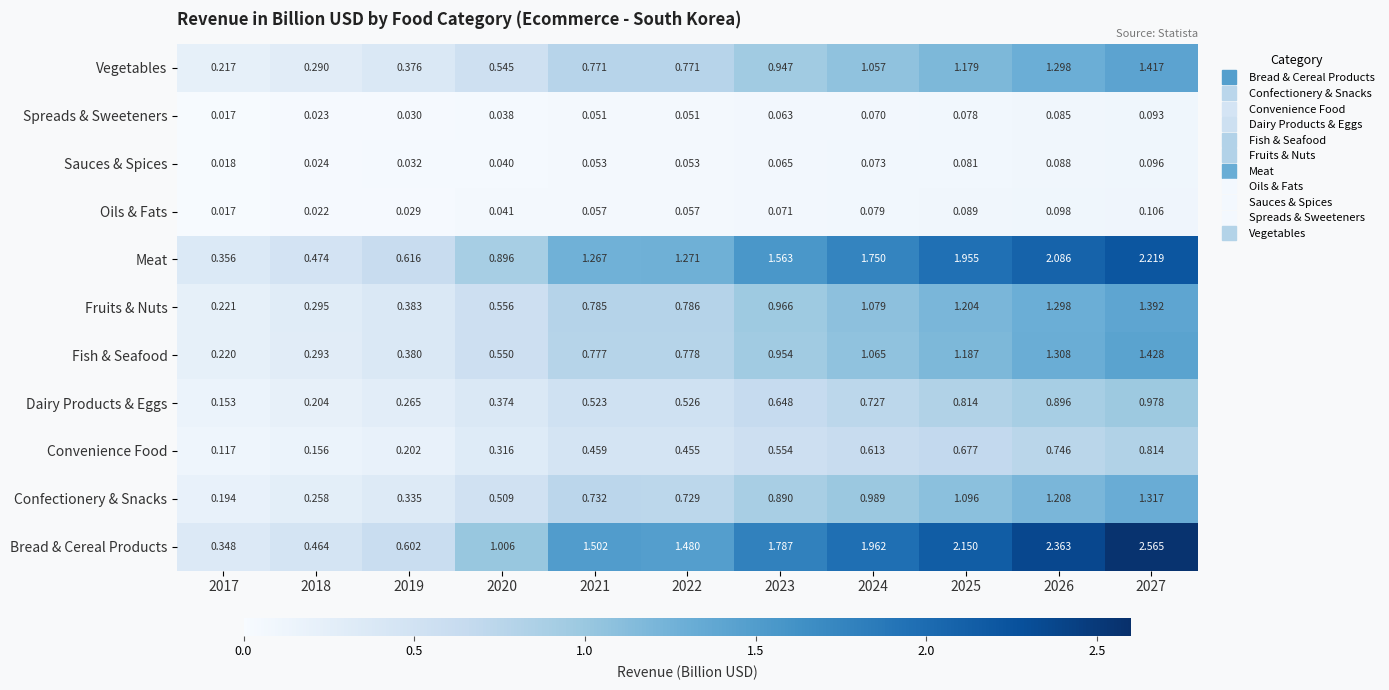

List the series in order of their peak value, lowest first.

Spreads & Sweeteners, Sauces & Spices, Oils & Fats, Convenience Food, Dairy Products & Eggs, Confectionery & Snacks, Fruits & Nuts, Vegetables, Fish & Seafood, Meat, Bread & Cereal Products